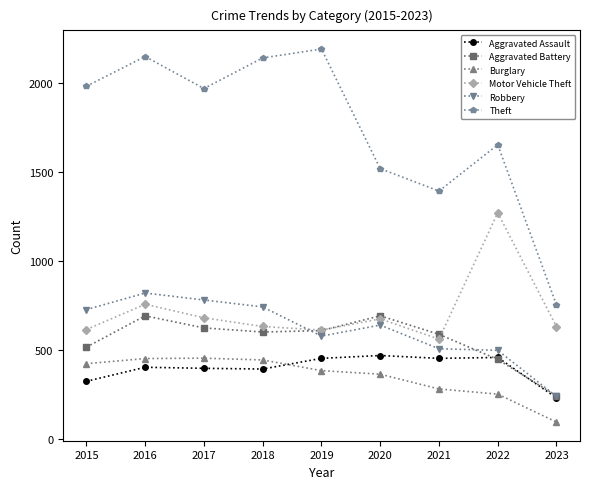

What is the value of the Aggravated Battery point at the 1st from the left?

515